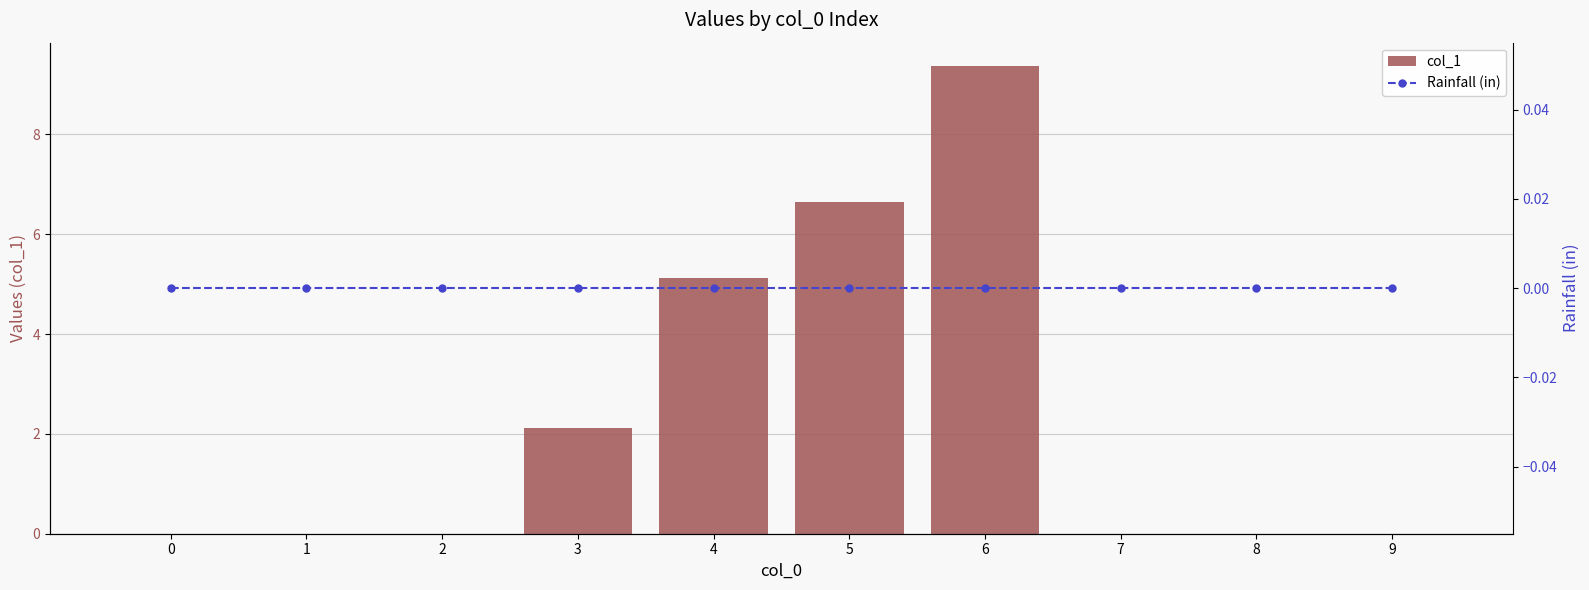

At which label is col_1 closest to 4?

4